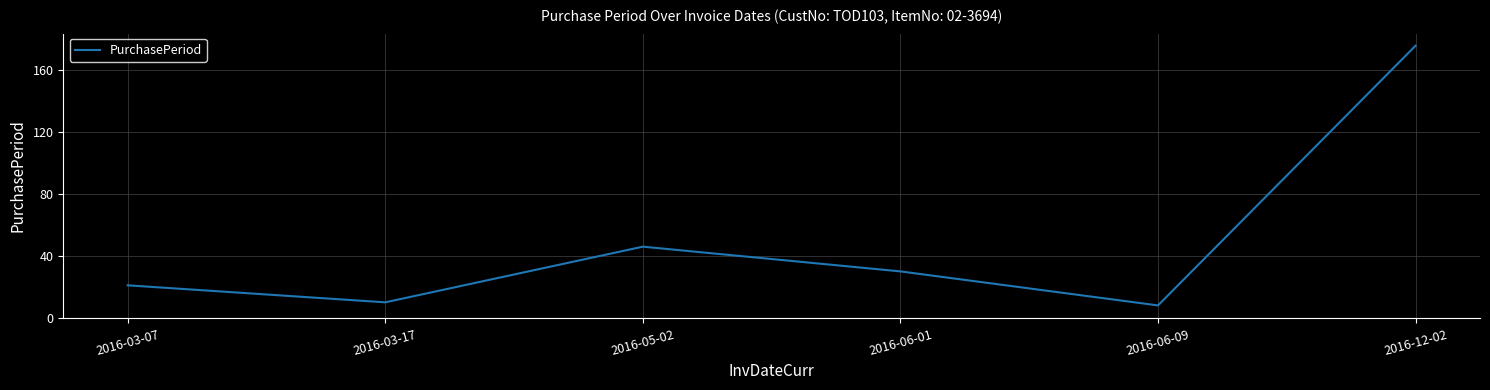

Rank the categories by value from highest to lowest.

2016-12-02, 2016-05-02, 2016-06-01, 2016-03-07, 2016-03-17, 2016-06-09